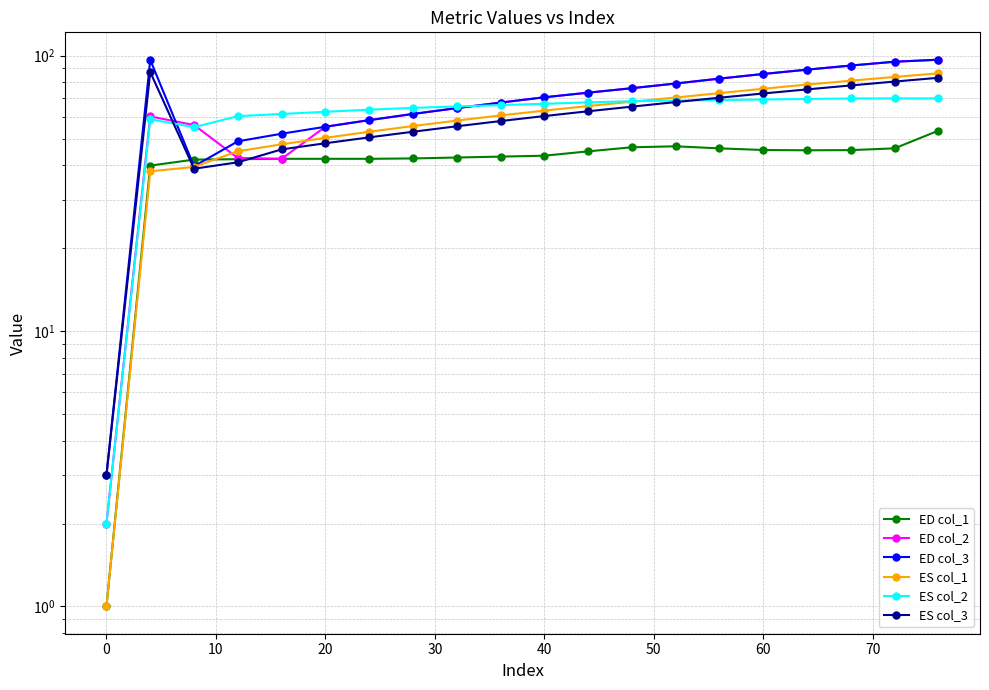

At how many categories does at least one series exceed 93?

3